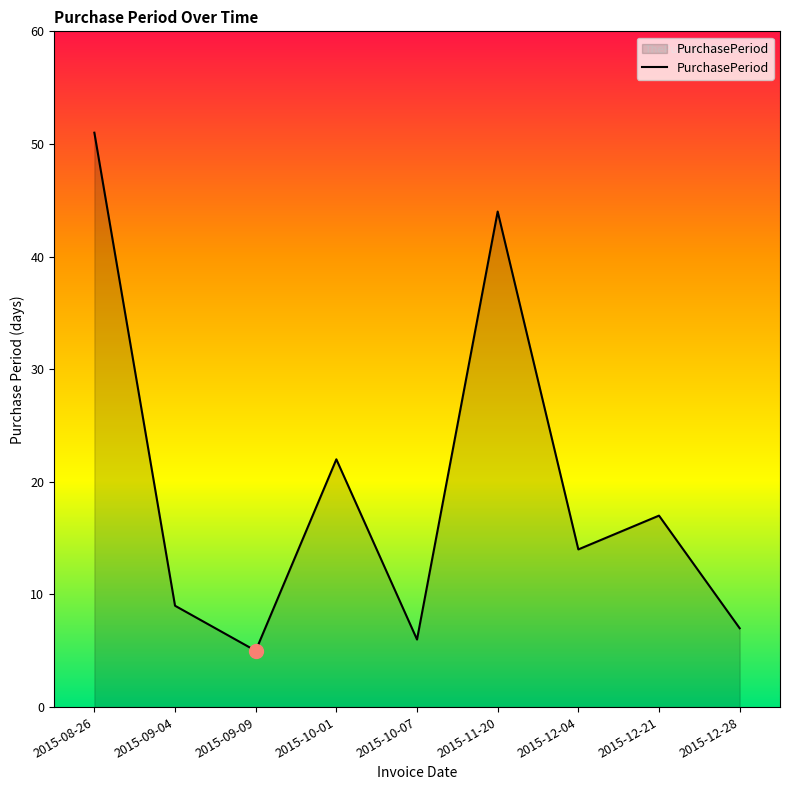

What is the change in value from 2015-08-26 to 2015-09-09?

-46